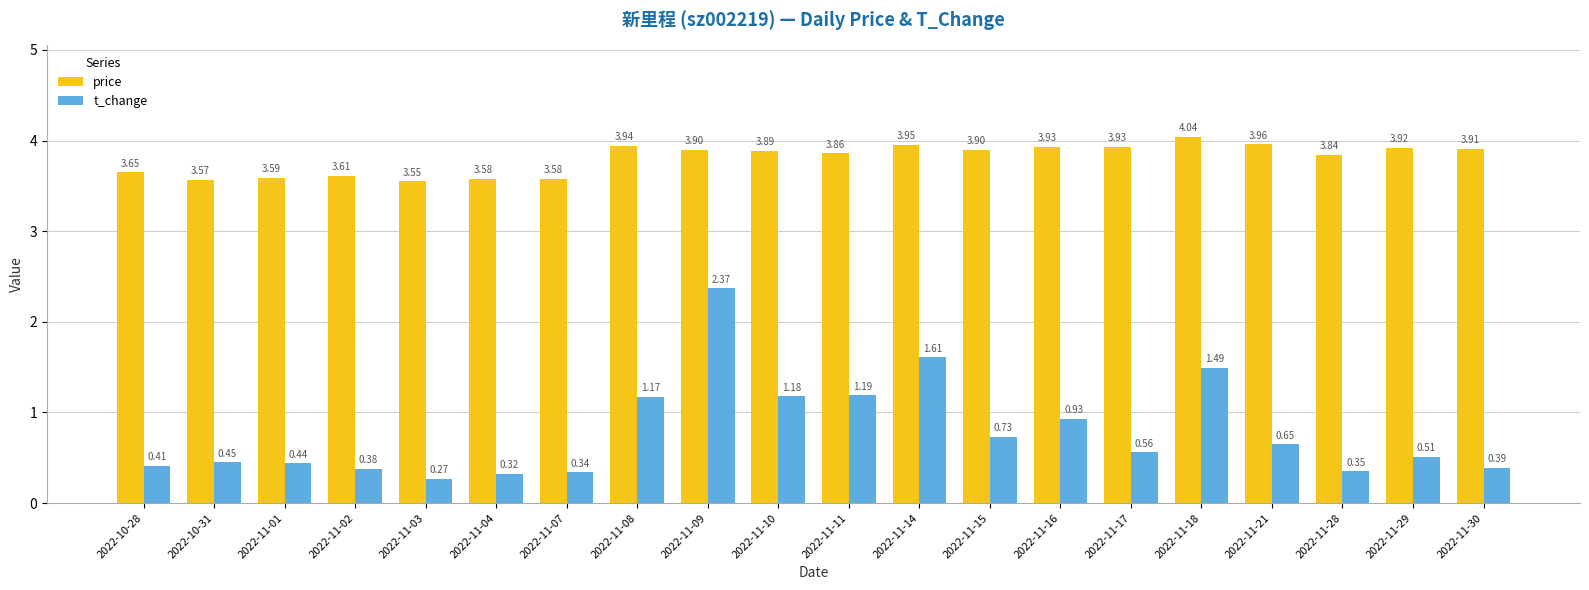

At which category is the sum across all series the highest?

2022-11-09